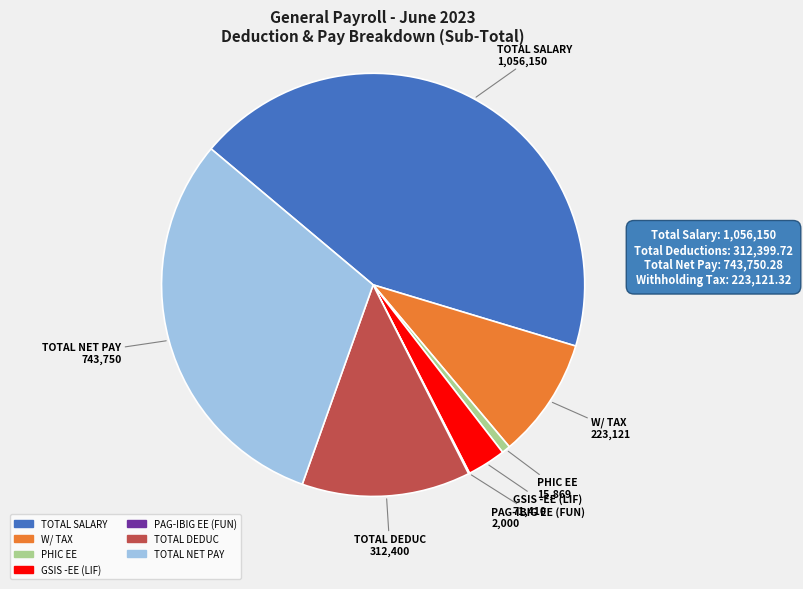

Which has a higher value, TOTAL DEDUC or PHIC EE?

TOTAL DEDUC